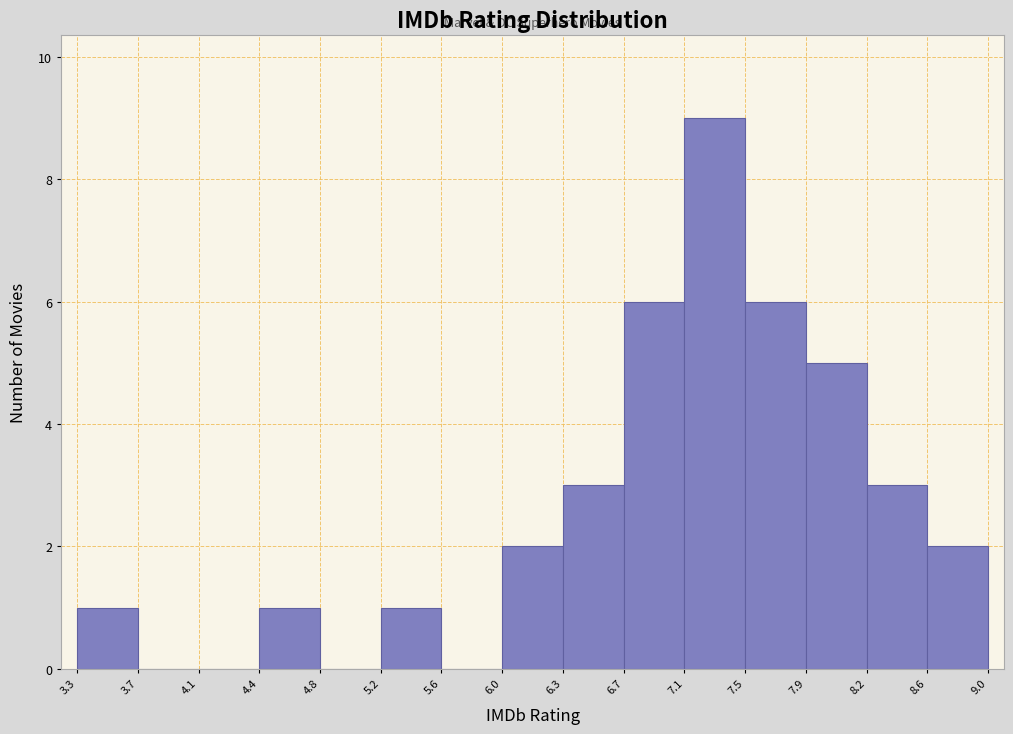

What is the height of the bar covering 8.6 to 9.0 on the x-axis? The values are not printed on the chart, so give them approximately, as read against the axis.

2